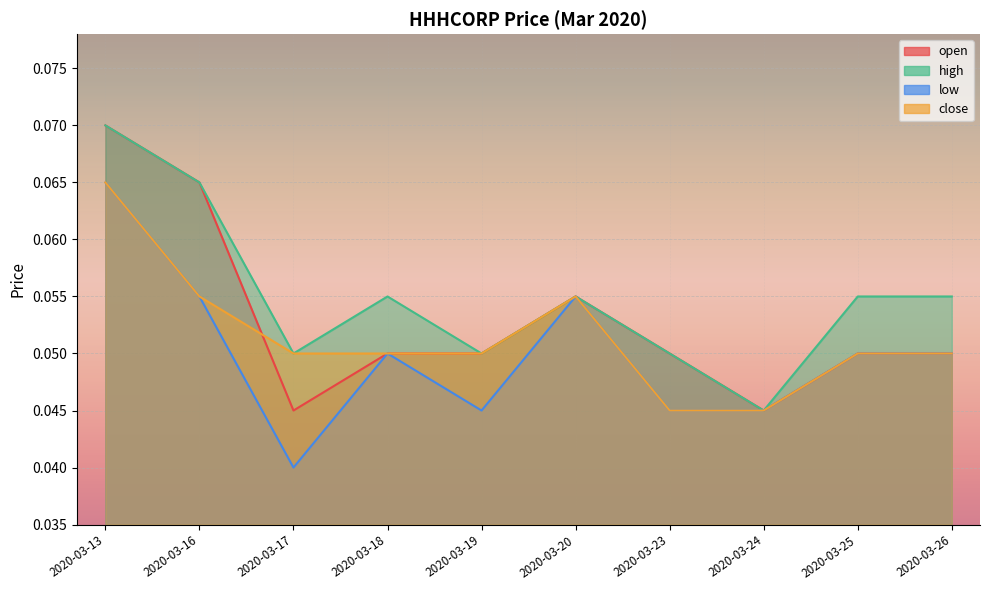

True or false: close has more than 0 interior local peaks.

True